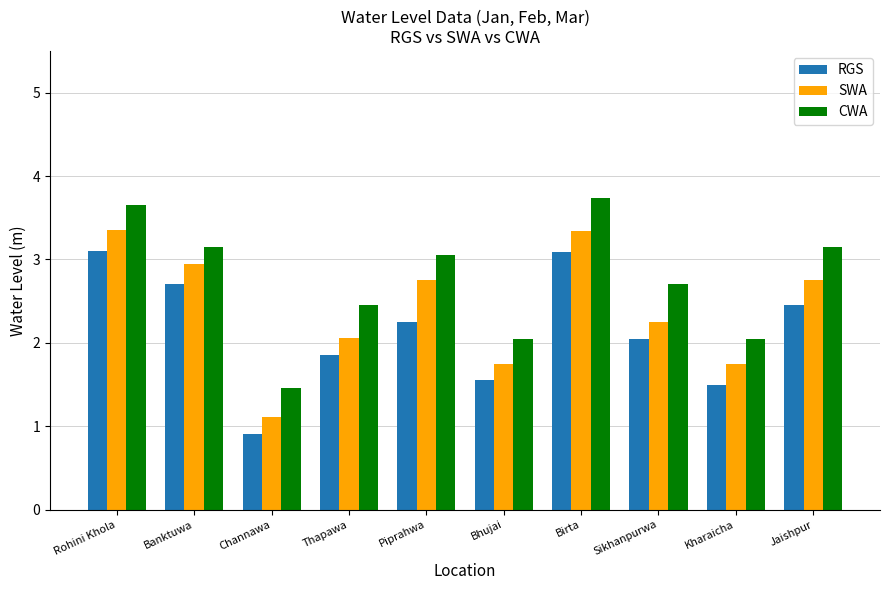

What is the difference between the highest and lowest values at Jaishpur?

0.7